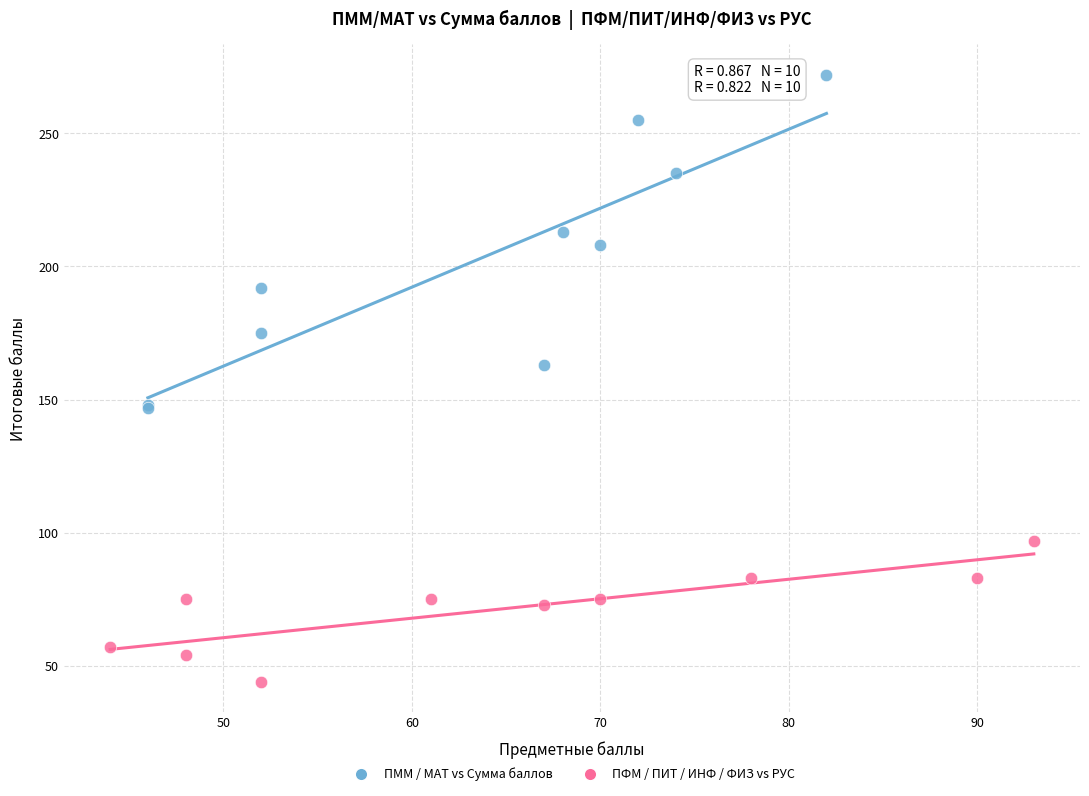

What are all the series names shown in the legend?

ПММ / МАТ vs Сумма баллов, ПФМ / ПИТ / ИНФ / ФИЗ vs РУС